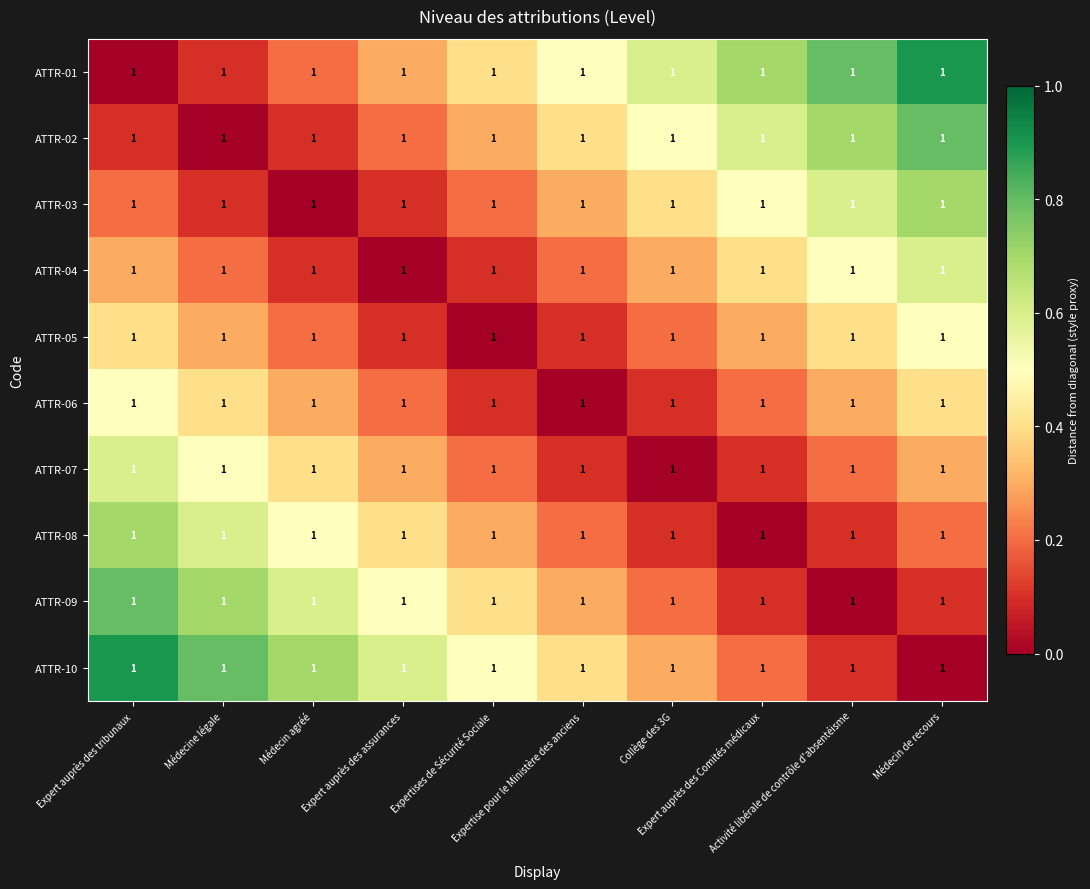

Rank the categories by ATTR-10 value from highest to lowest.

Expert auprès des tribunaux, Médecine légale, Médecin agréé, Expert auprès des assurances, Expertises de Sécurité Sociale, Expertise pour le Ministère des anciens, Collège des 3G, Expert auprès des Comités médicaux, Activité libérale de contrôle d'absentéisme, Médecin de recours